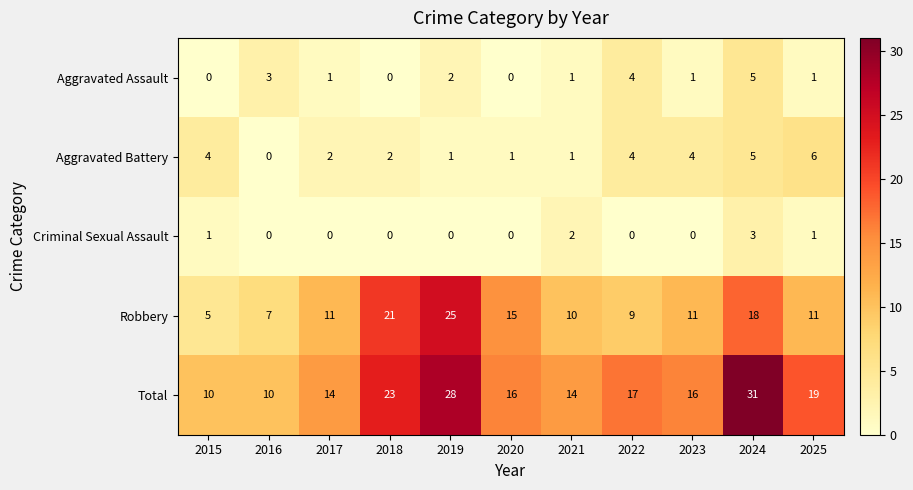

Between 2016 and 2024, which series saw the biggest shift?

Total